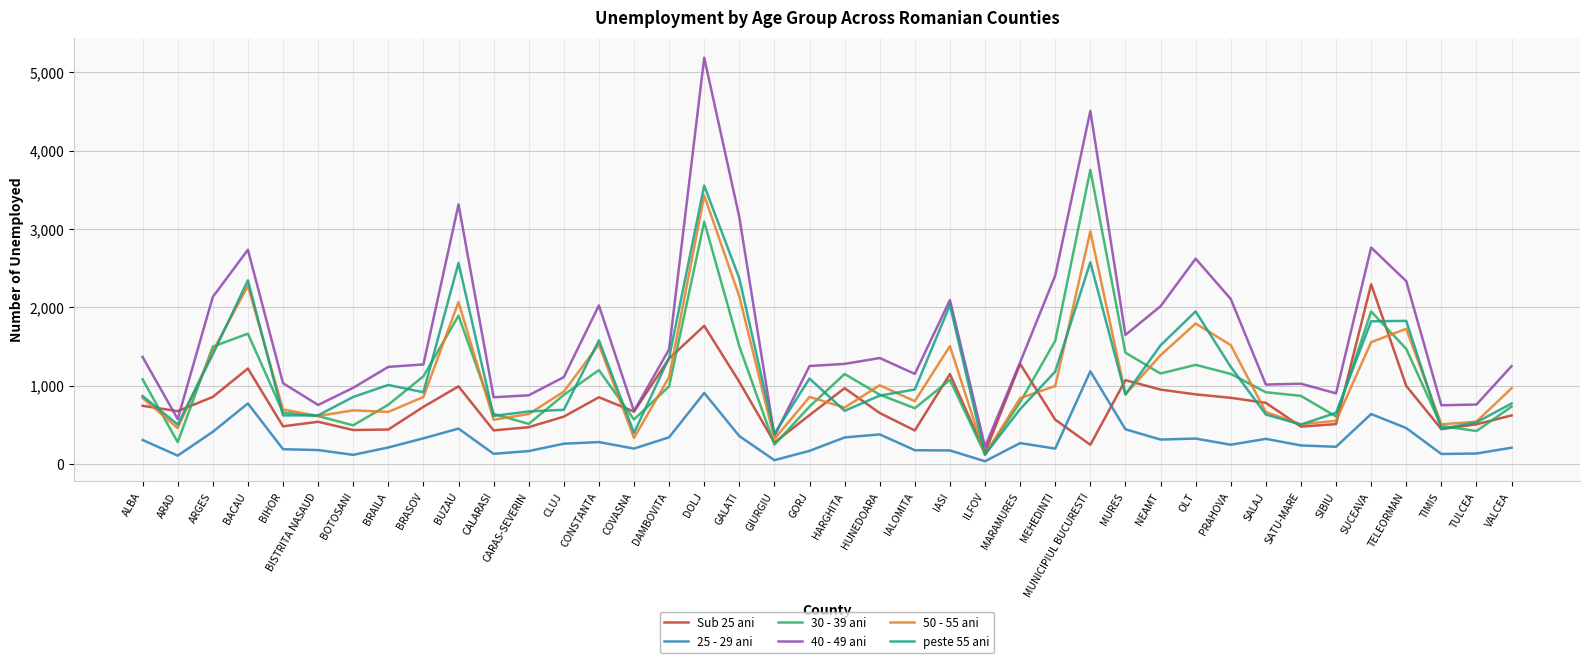

Where does the Sub 25 ani series first go above 677?

ALBA